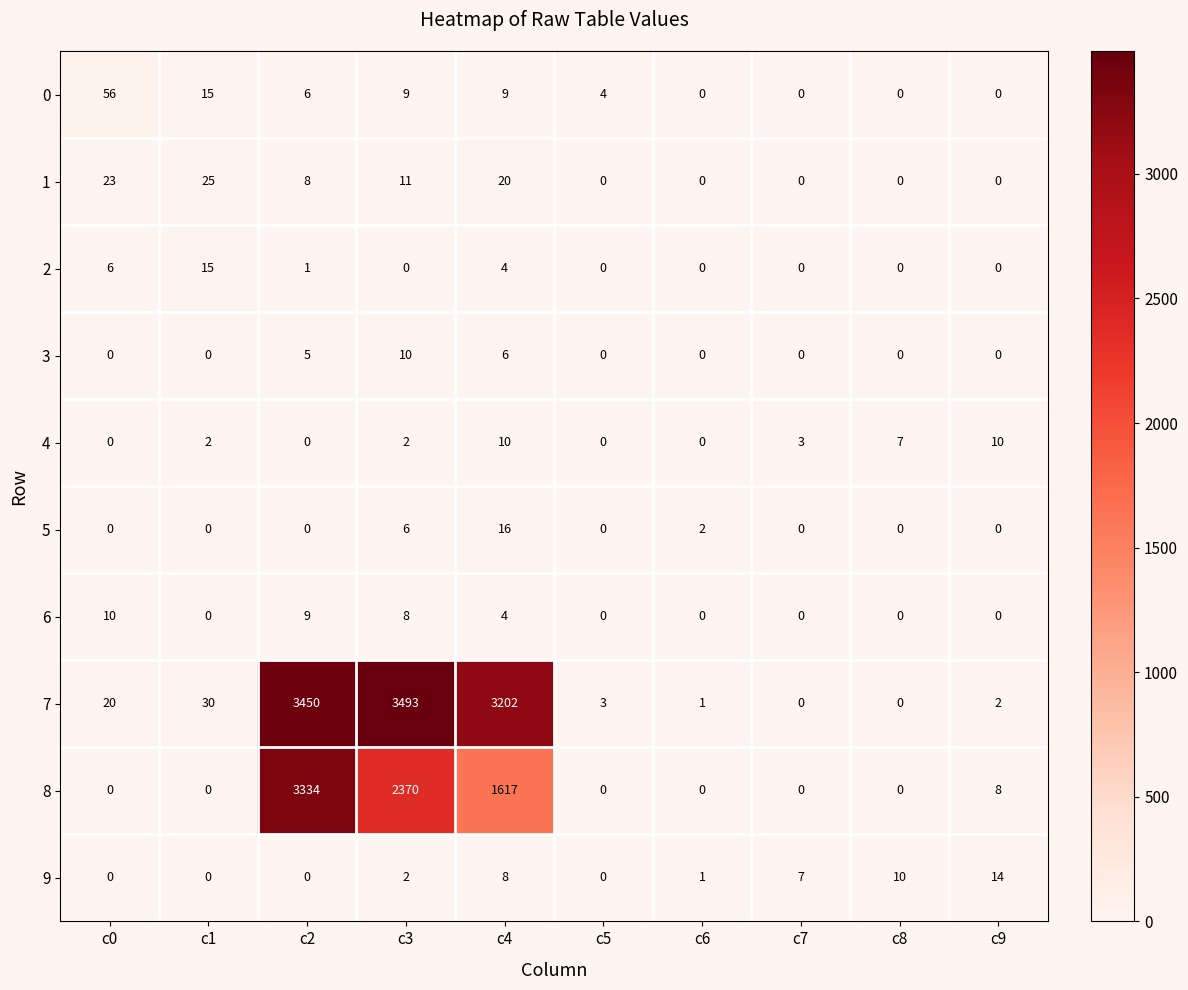

What is the difference between the highest and lowest values at c0?

56